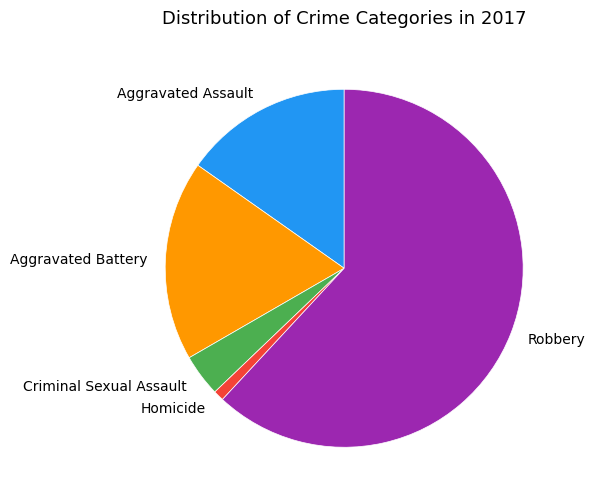

Is it true that Aggravated Assault is 23% of the pie?

False